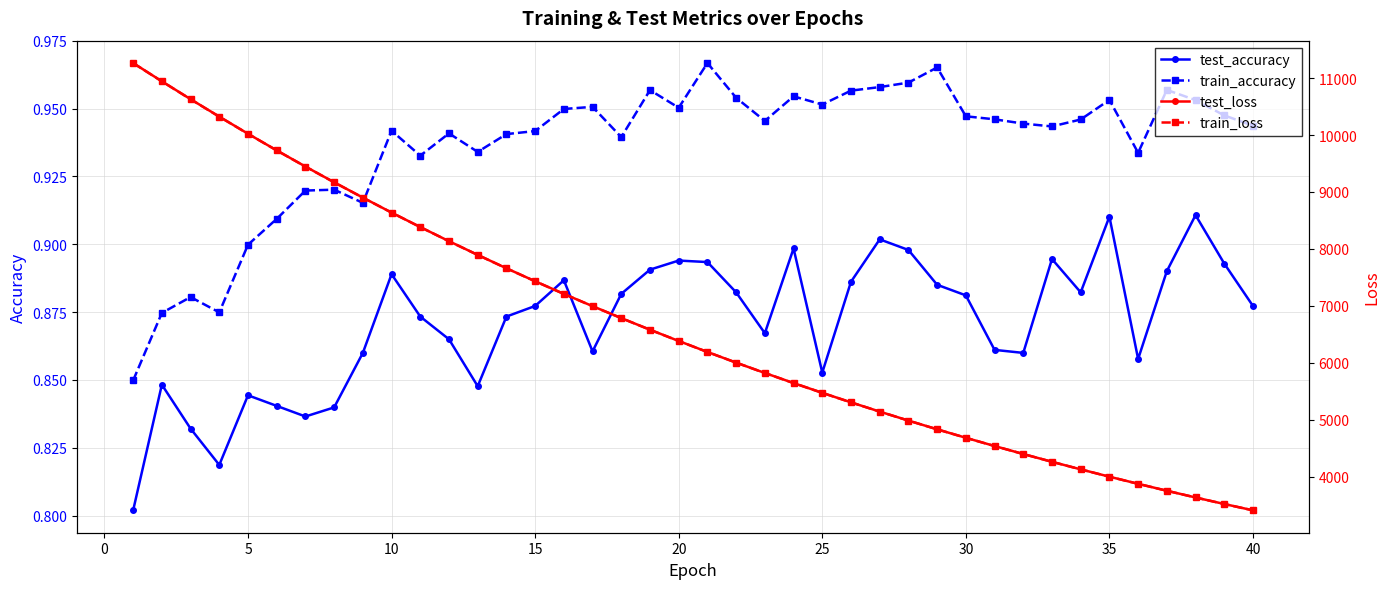

Count the test_accuracy values in the range 0 to 1.

40